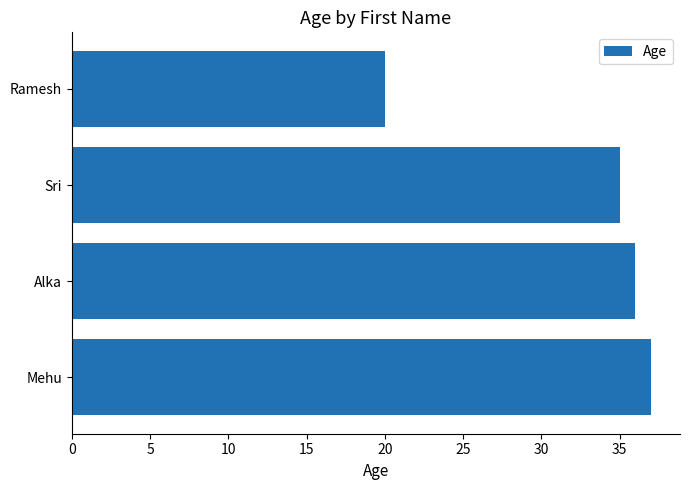

How many bars are there in total?

4